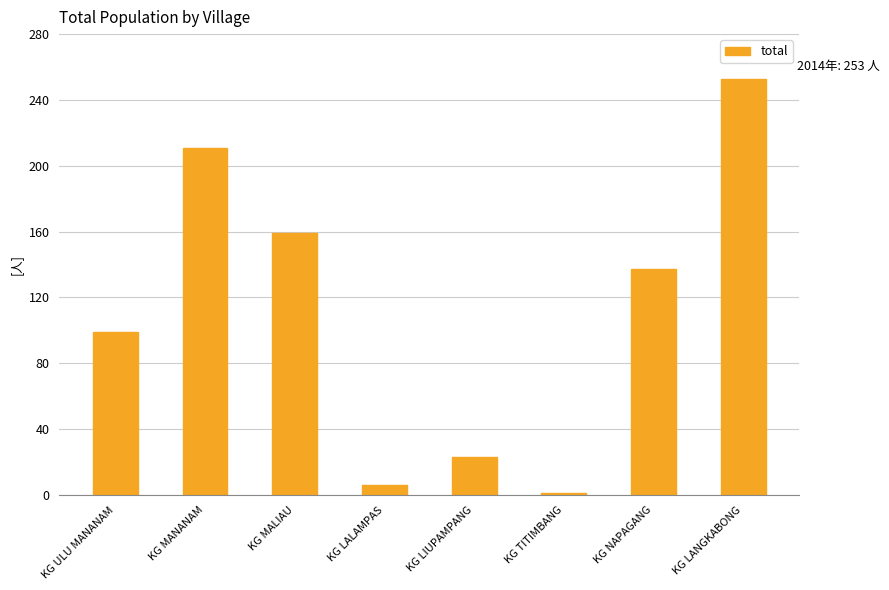

What is the maximum value shown in the chart?

253